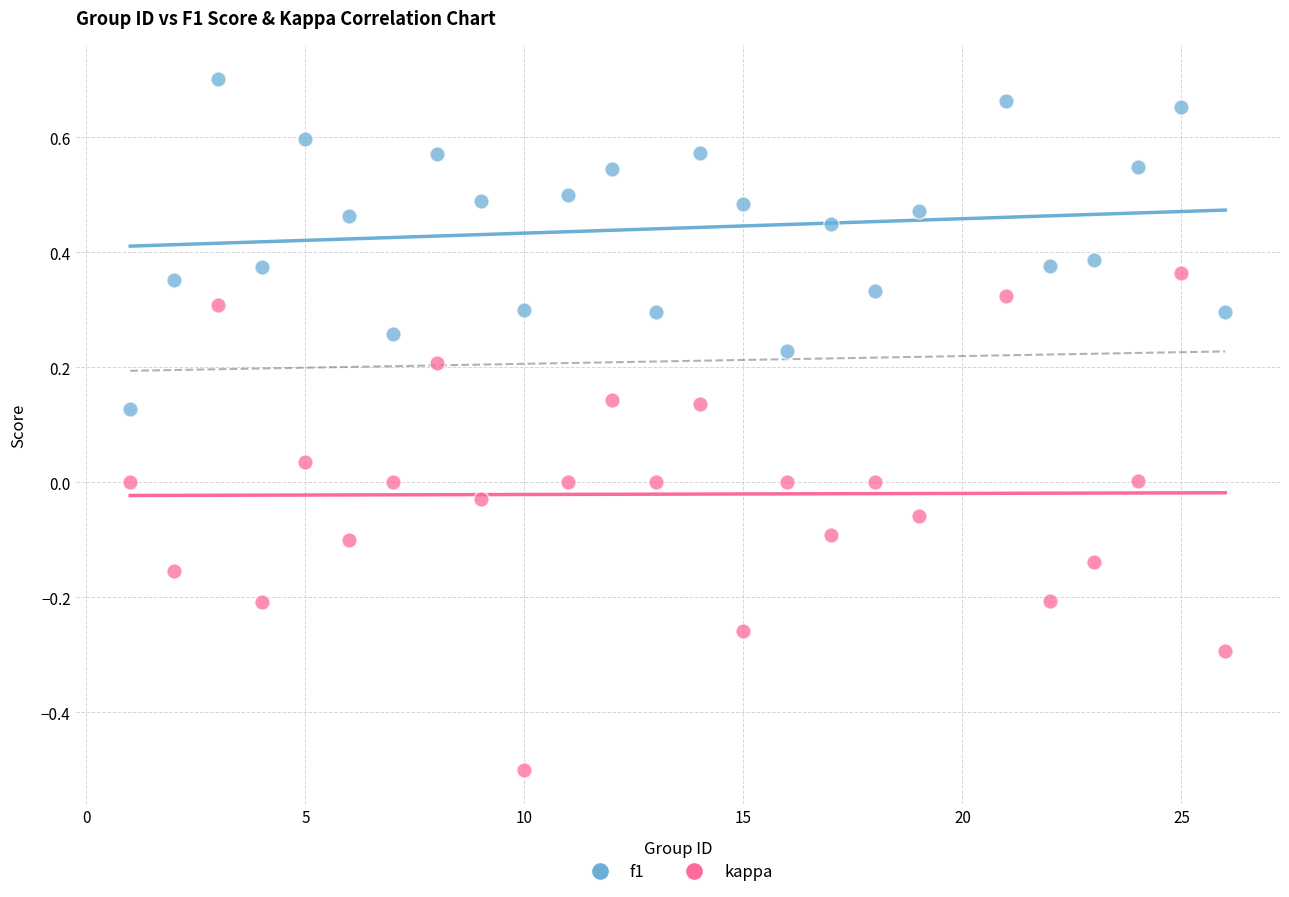

Which series has the widest spread of Y values?

kappa